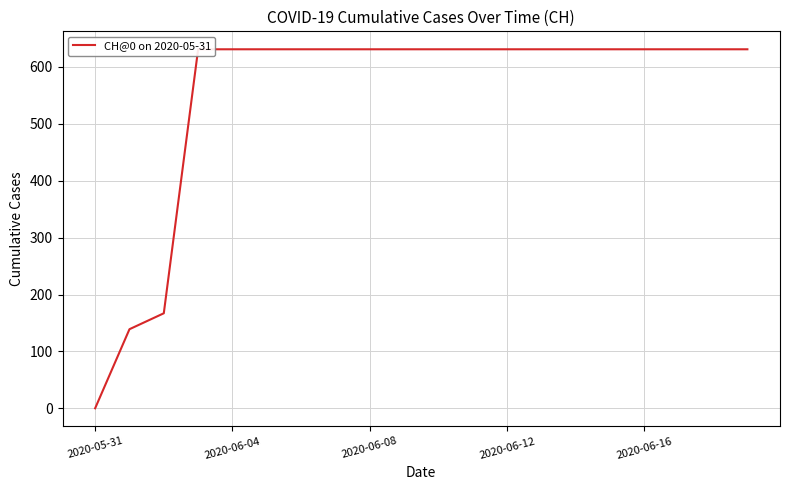

How many lines are shown in the chart?

1